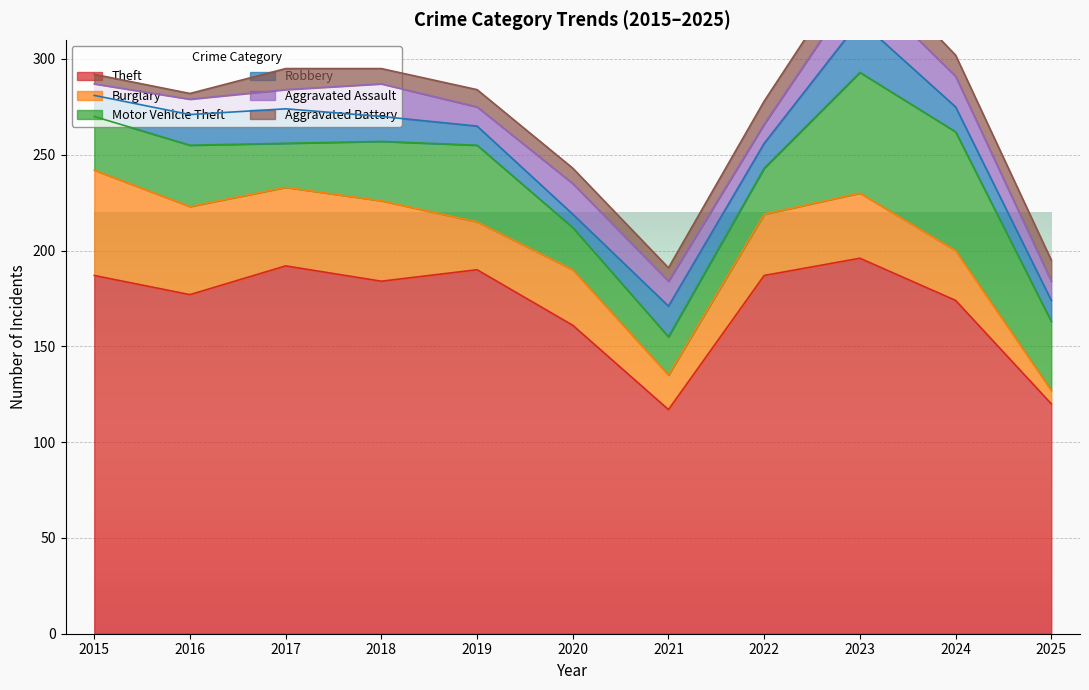

Which series has the largest total across all categories?

Theft